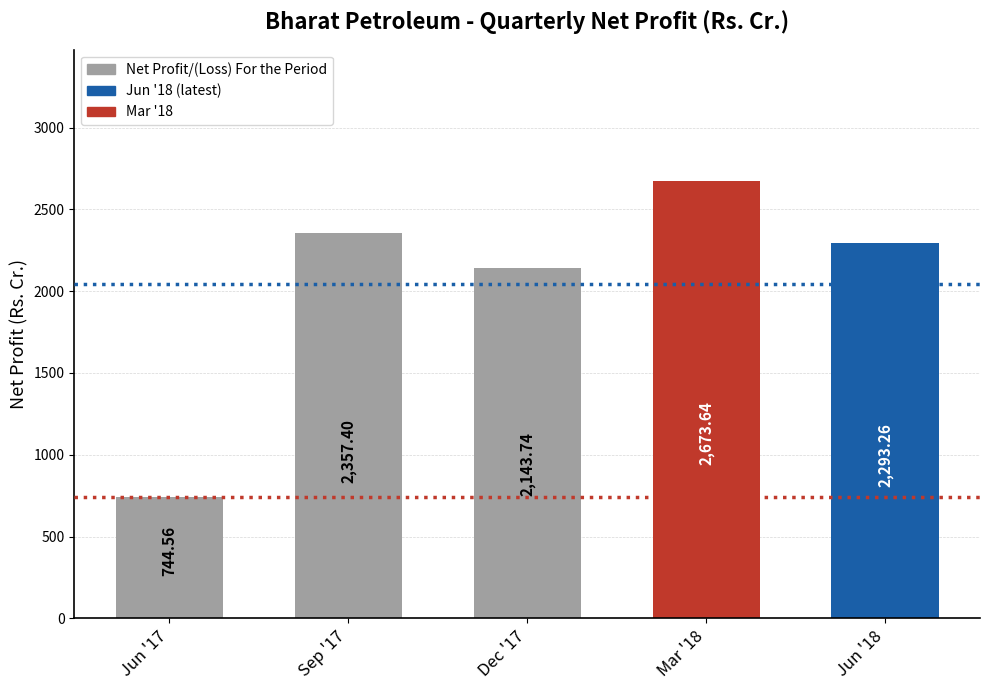

What is the smallest value displayed?

744.6